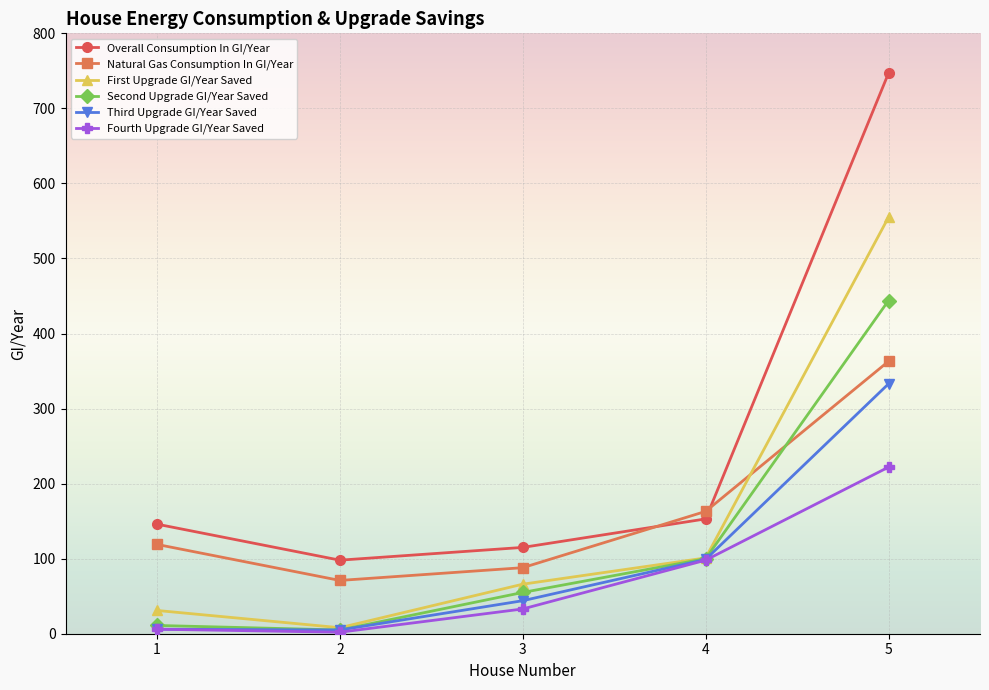

How many data points does each series have?

5